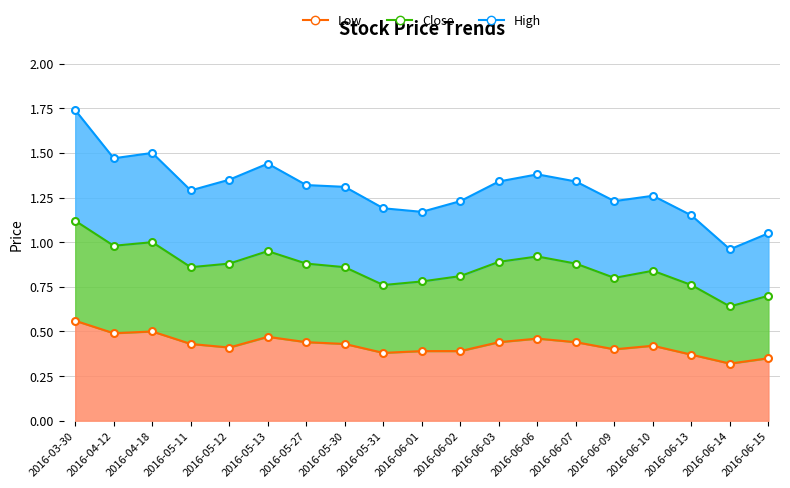

What is the label of the 19th point from the right?

2016-03-30